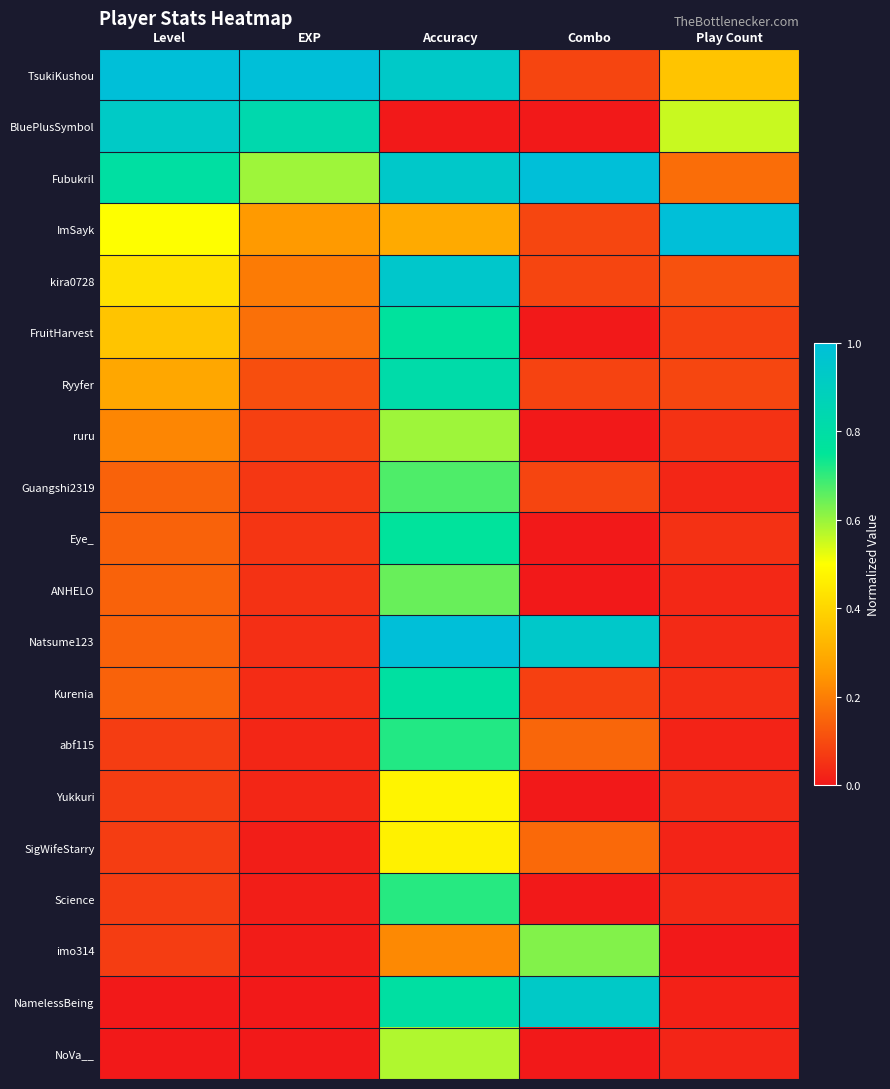

Reading left to right, extract all data points from this chart.

TsukiKushou: Level=1.0	EXP=1.0	Accuracy=0.9	Combo=0.1	Play Count=0.4
BluePlusSymbol: Level=0.9	EXP=0.8	Accuracy=0.0	Combo=0.0	Play Count=0.6
Fubukril: Level=0.8	EXP=0.6	Accuracy=0.9	Combo=1.0	Play Count=0.2
ImSayk: Level=0.5	EXP=0.3	Accuracy=0.3	Combo=0.1	Play Count=1.0
kira0728: Level=0.4	EXP=0.2	Accuracy=0.9	Combo=0.1	Play Count=0.1
FruitHarvest: Level=0.4	EXP=0.2	Accuracy=0.8	Combo=0.0	Play Count=0.1
Ryyfer: Level=0.3	EXP=0.1	Accuracy=0.8	Combo=0.1	Play Count=0.1
ruru: Level=0.2	EXP=0.1	Accuracy=0.6	Combo=0.0	Play Count=0.1
Guangshi2319: Level=0.1	EXP=0.1	Accuracy=0.7	Combo=0.1	Play Count=0.0
Eye_: Level=0.1	EXP=0.1	Accuracy=0.8	Combo=0.0	Play Count=0.0
ANHELO: Level=0.1	EXP=0.1	Accuracy=0.6	Combo=0.0	Play Count=0.0
Natsume123: Level=0.1	EXP=0.0	Accuracy=1.0	Combo=0.9	Play Count=0.0
Kurenia: Level=0.1	EXP=0.0	Accuracy=0.8	Combo=0.1	Play Count=0.0
abf115: Level=0.1	EXP=0.0	Accuracy=0.7	Combo=0.2	Play Count=0.0
Yukkuri: Level=0.1	EXP=0.0	Accuracy=0.5	Combo=0.0	Play Count=0.0
SigWifeStarry: Level=0.1	EXP=0.0	Accuracy=0.5	Combo=0.2	Play Count=0.0
Science: Level=0.1	EXP=0.0	Accuracy=0.7	Combo=0.0	Play Count=0.0
imo314: Level=0.1	EXP=0.0	Accuracy=0.2	Combo=0.6	Play Count=0.0
NamelessBeing: Level=0.0	EXP=0.0	Accuracy=0.8	Combo=0.9	Play Count=0.0
NoVa__: Level=0.0	EXP=0.0	Accuracy=0.6	Combo=0.0	Play Count=0.0